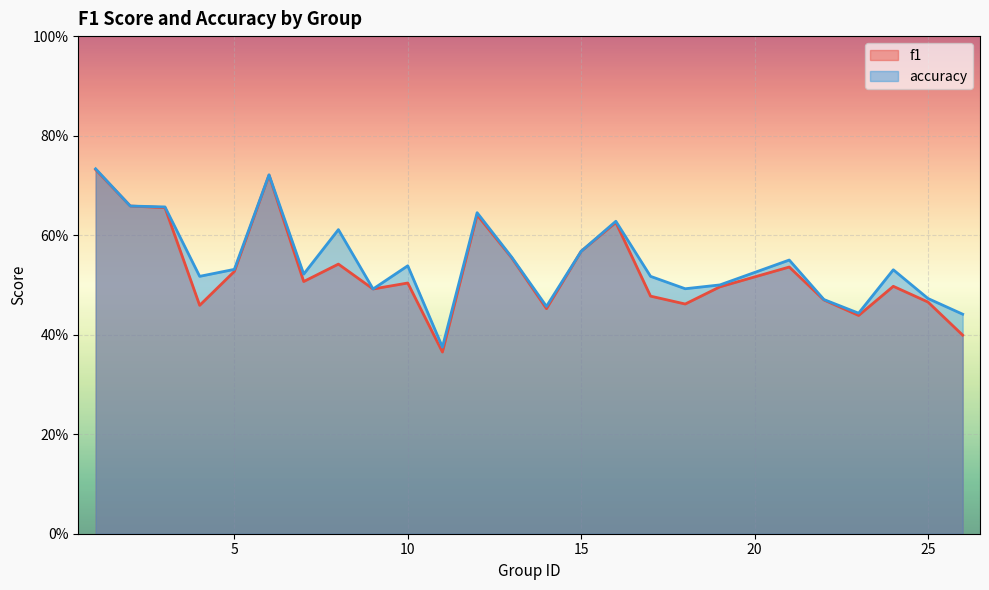

Reading left to right, extract all data points from this chart.

f1: 0.7	0.7	0.7	0.5	0.5	0.7	0.5	0.5	0.5	0.5	0.4	0.6	0.6	0.5	0.6	0.6	0.5	0.5	0.5	0.5	0.5	0.4	0.5	0.5	0.4
accuracy: 0.7	0.7	0.7	0.5	0.5	0.7	0.5	0.6	0.5	0.5	0.4	0.6	0.6	0.5	0.6	0.6	0.5	0.5	0.5	0.6	0.5	0.4	0.5	0.5	0.4